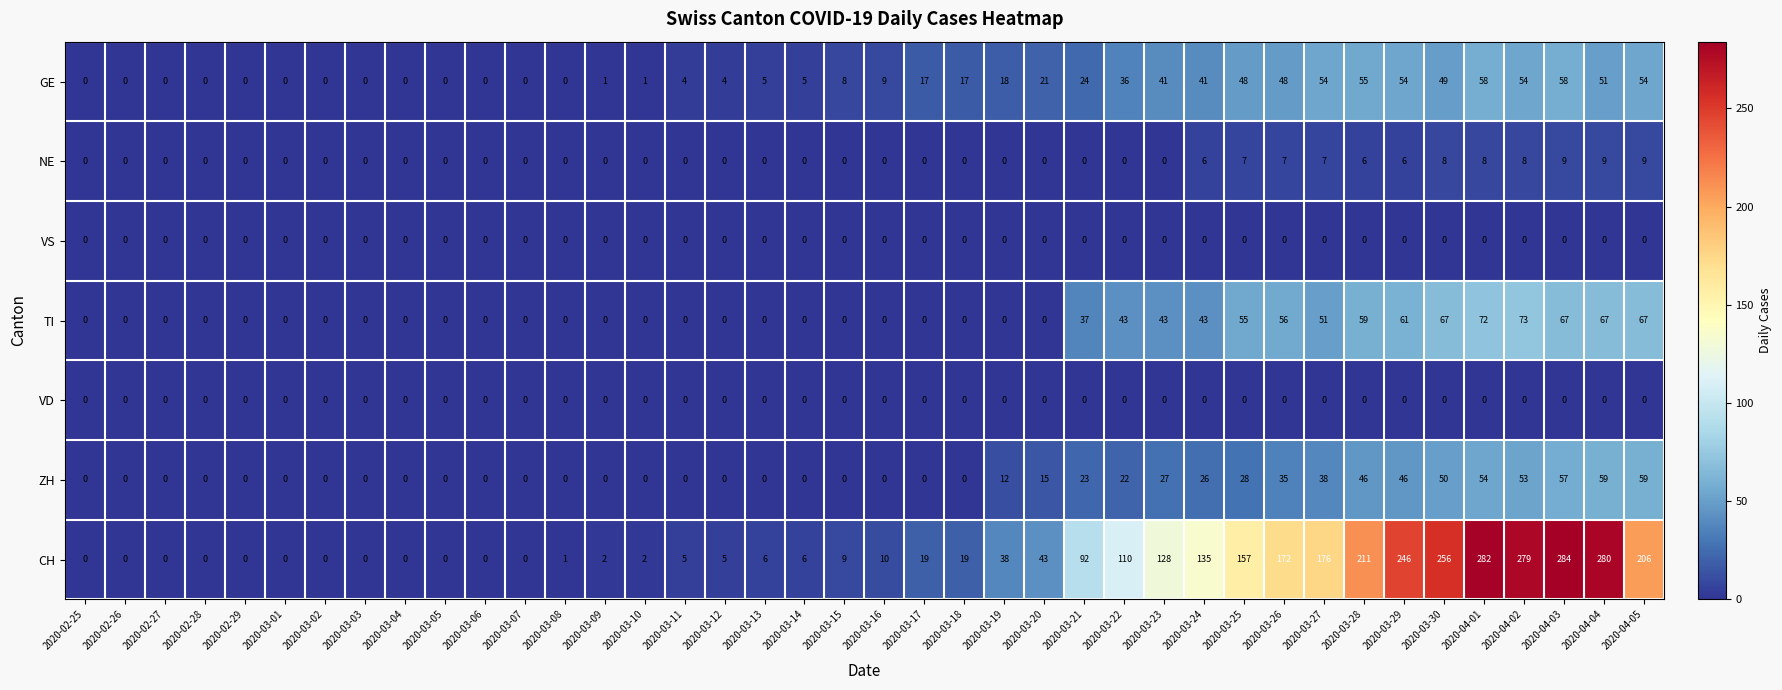

At how many categories does at least one series exceed 241?

6